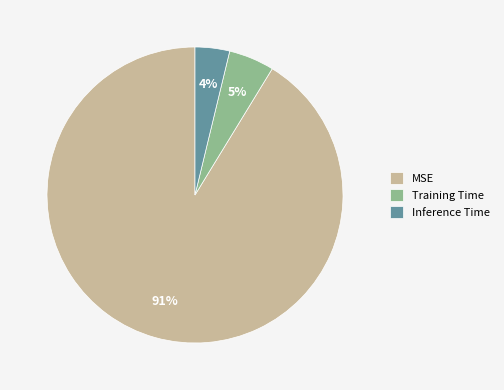

To the nearest percent, what is the difference between the largest and smallest slice percentages?

87%